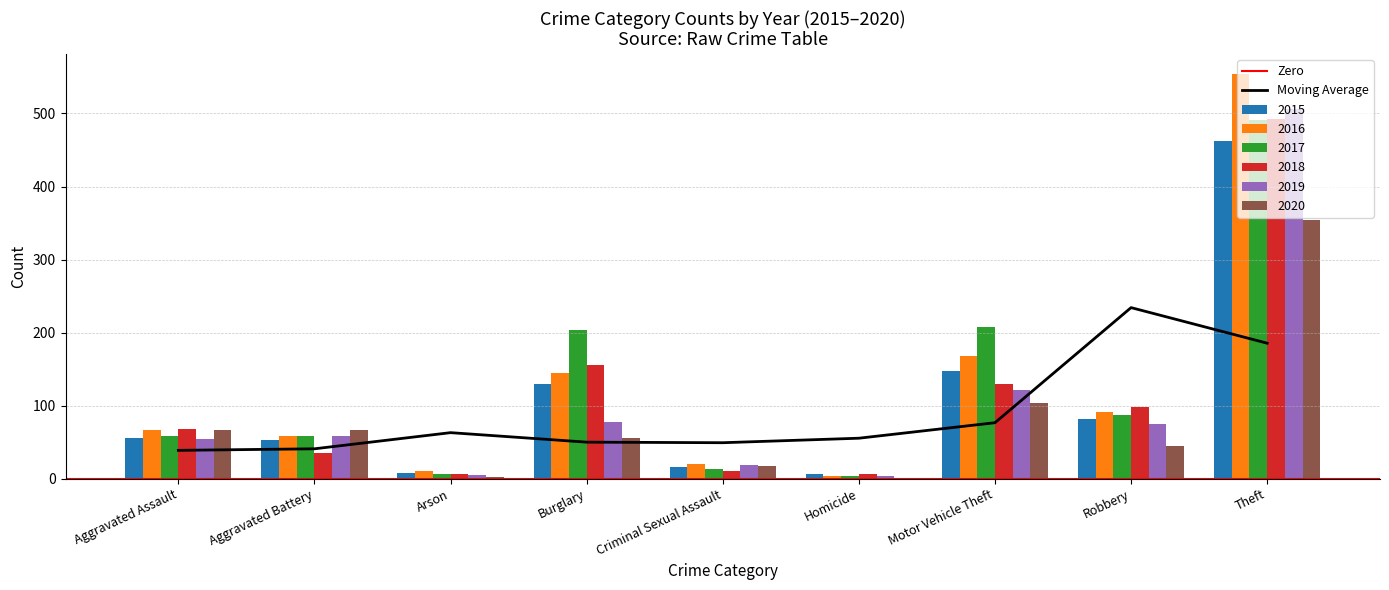

Rank the series by their maximum value, from lowest to highest.

2020, 2015, 2017, 2018, 2019, 2016